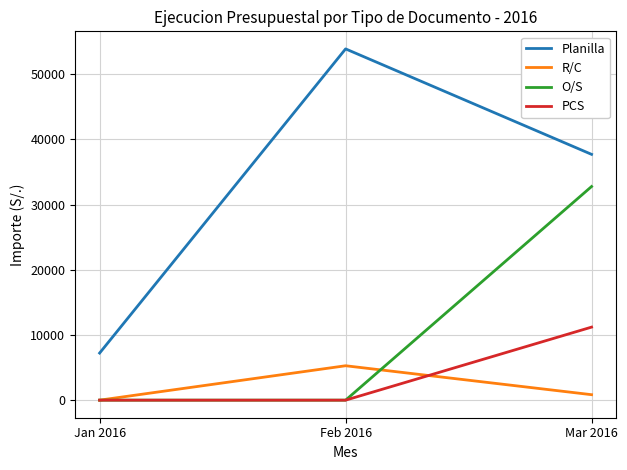

Rank the series by their maximum value, from lowest to highest.

R/C, PCS, O/S, Planilla